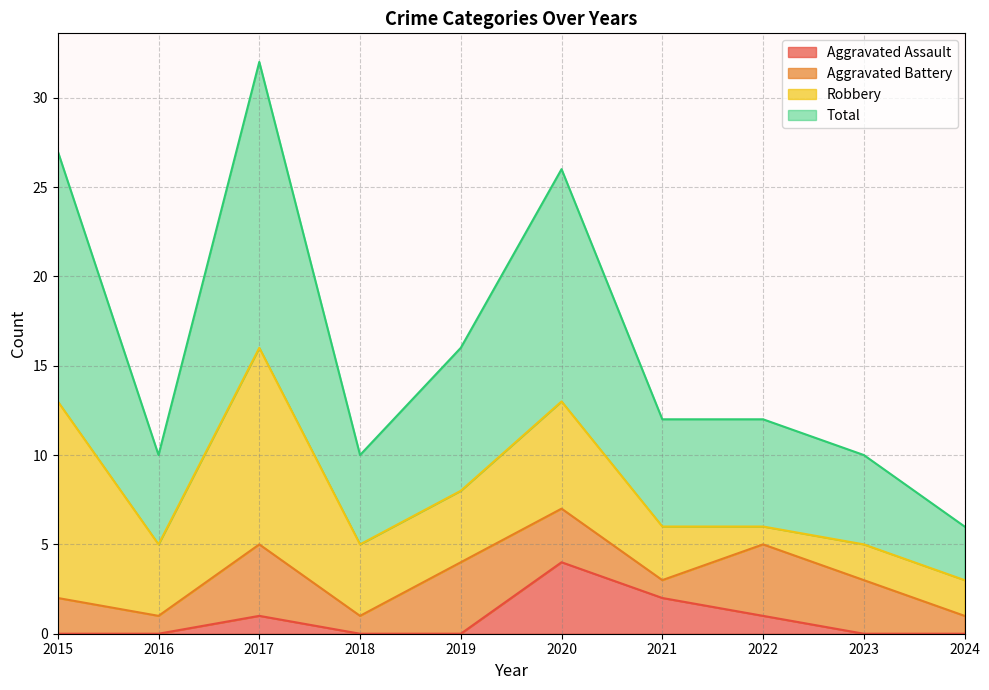

True or false: Aggravated Assault has more than 1 interior local peaks.

True